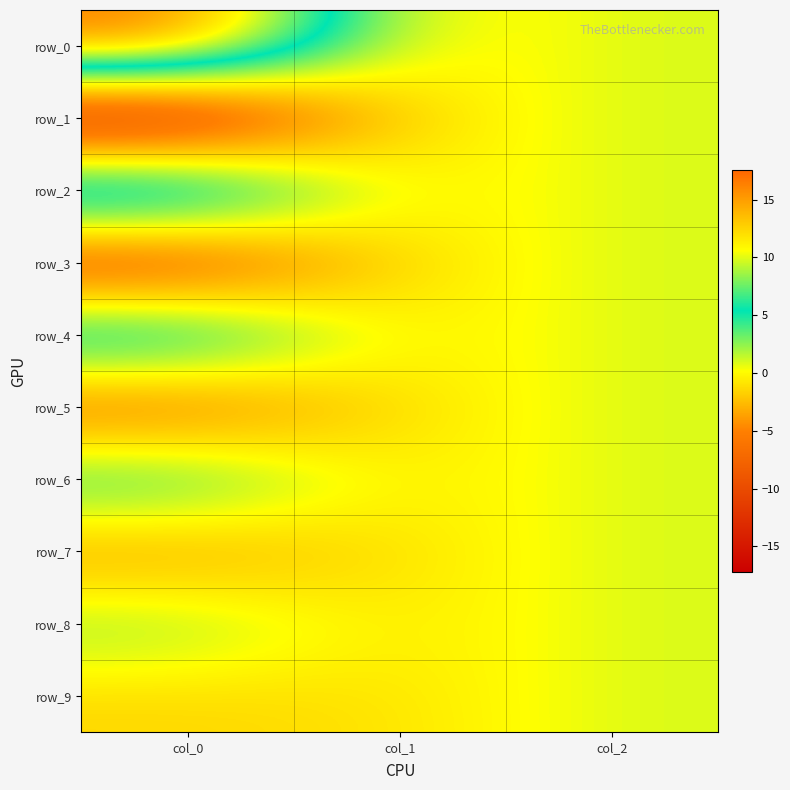

The row_7 series shows -1.0 at col_1. True or false?

True